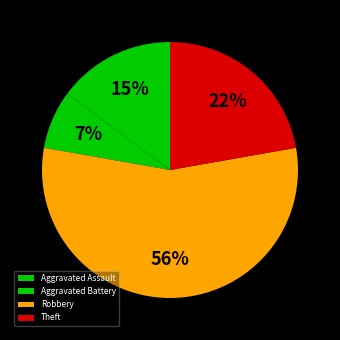

What percentage is the Theft slice, to the nearest percent?

22%